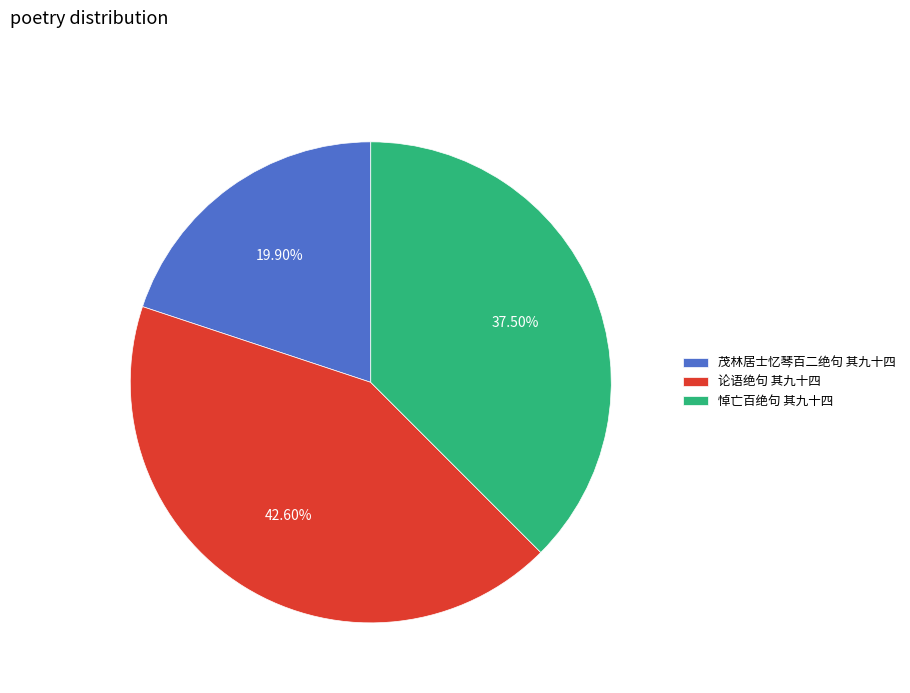

Count the number of slices in the pie.

3